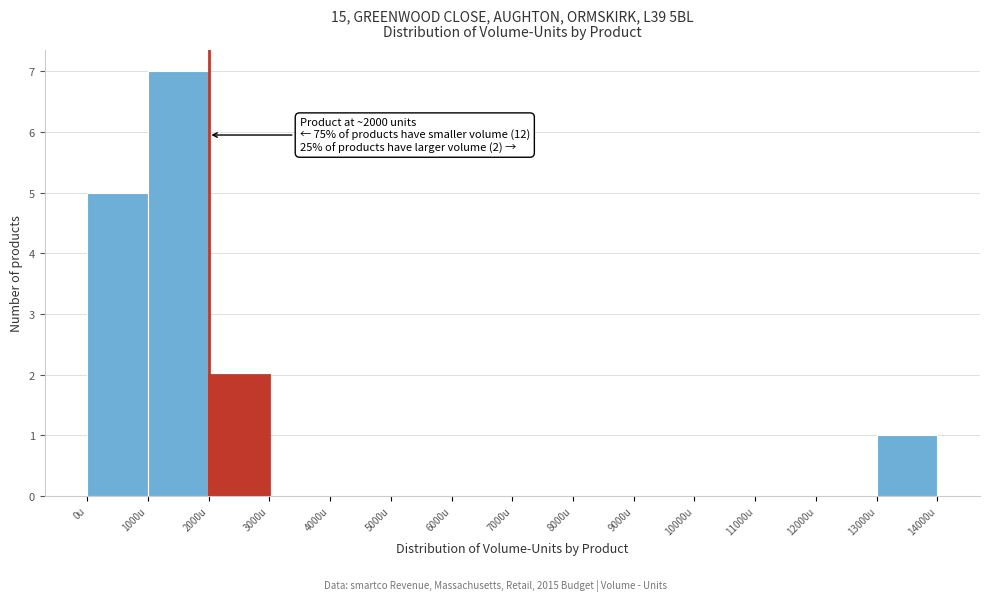

Over which range of the x-axis is the bar tallest?

1000 to 2000